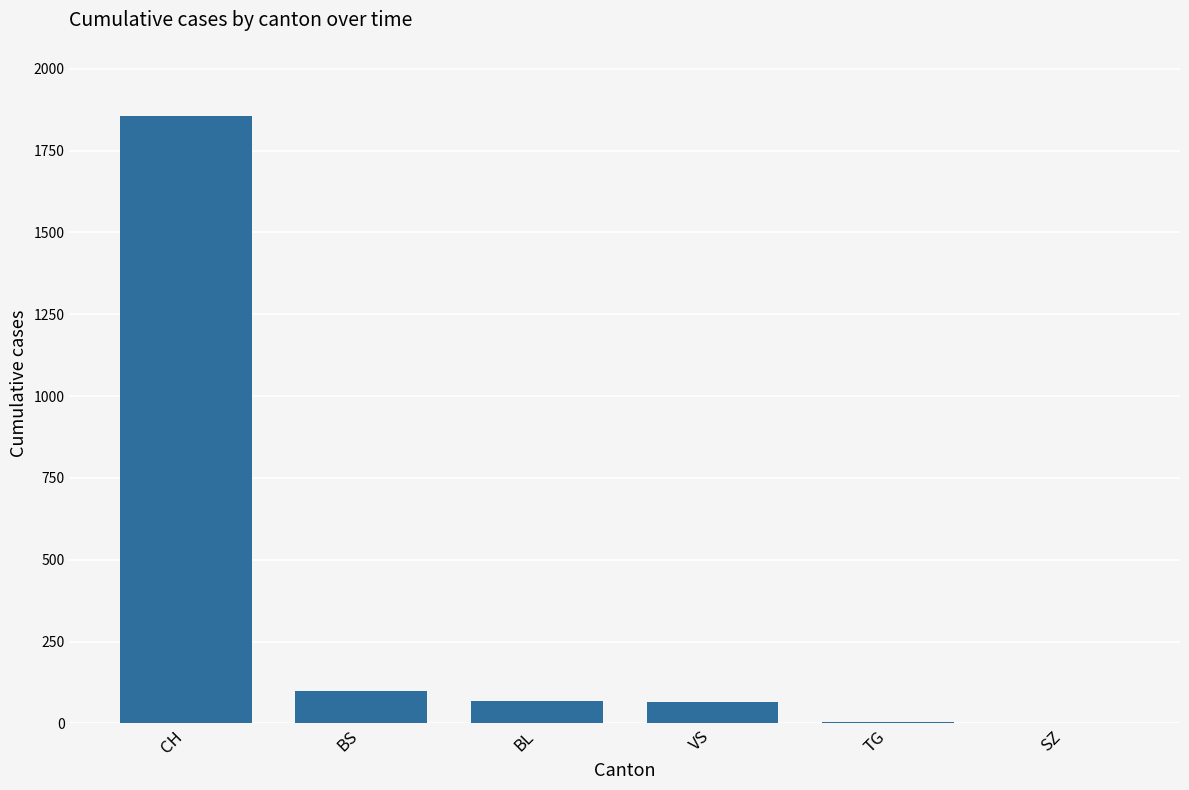

The chart shows a value of 67 at VS. True or false?

True